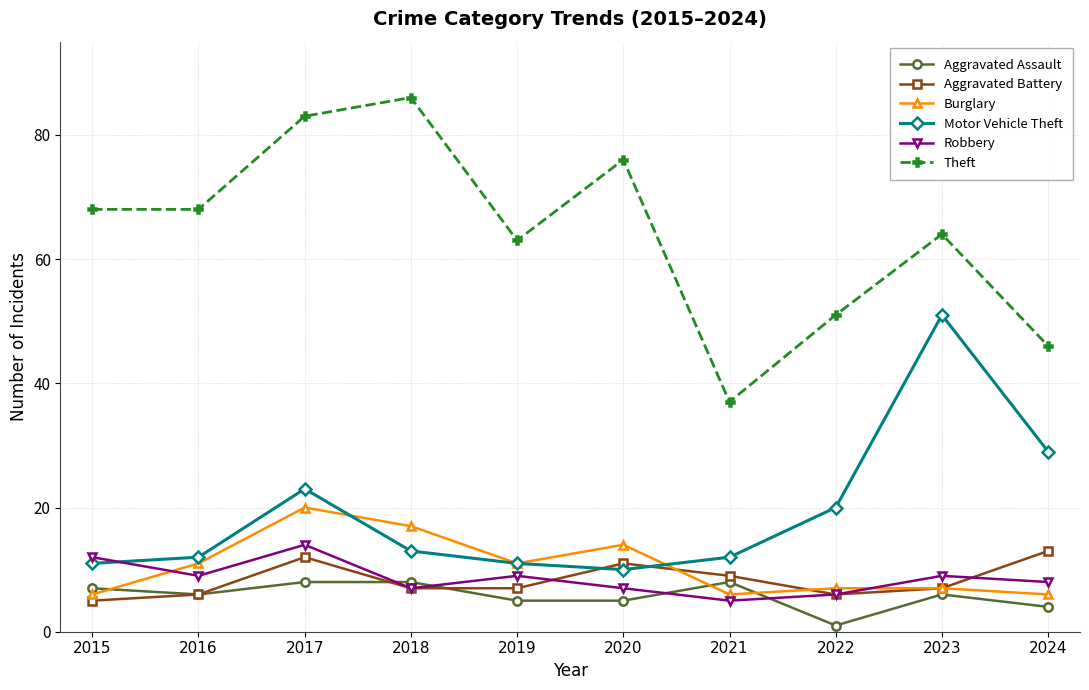

At which category does the chart reach its peak across all series?

2018